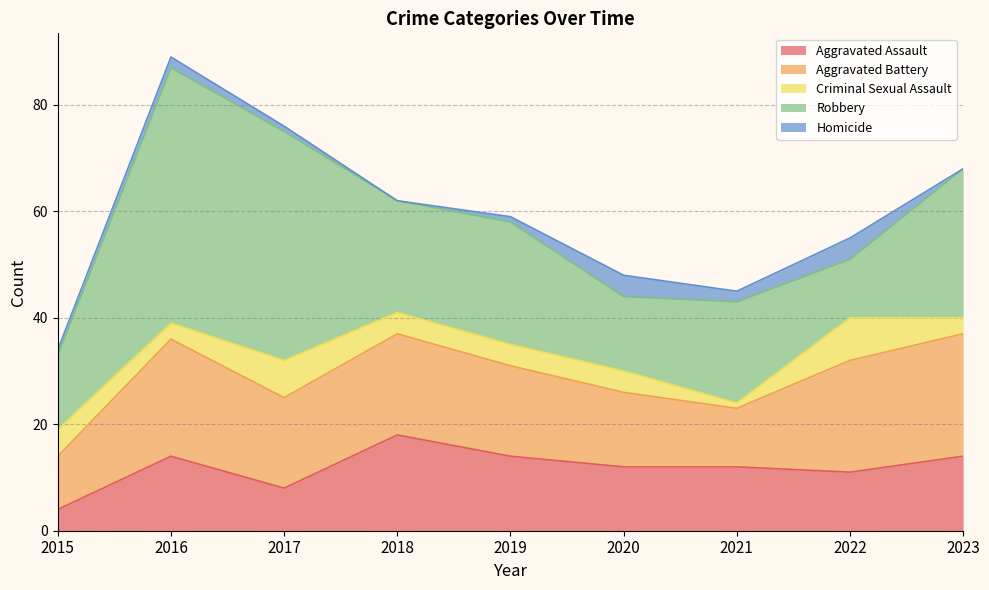

True or false: Homicide and Robbery cross at least once.

False